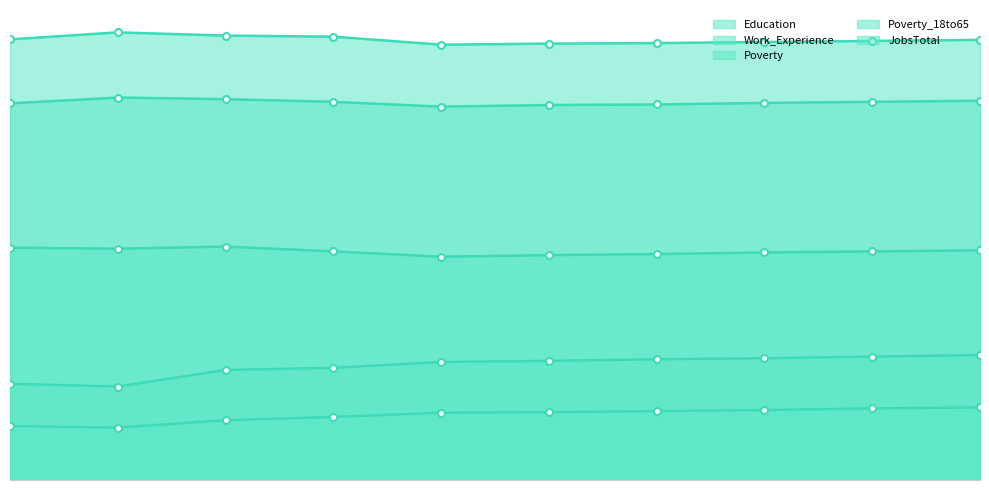

What is the value of the Education point at the 5th from the left?

699